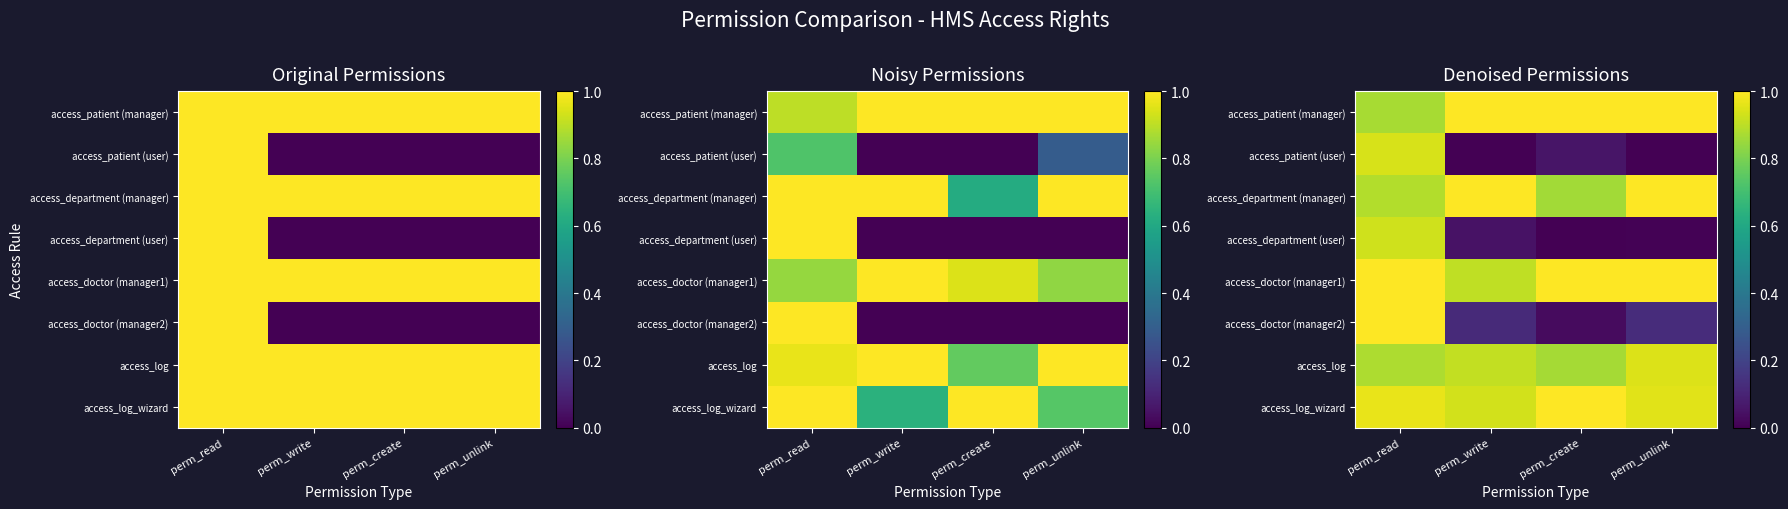

List the labels in order of access_log_wizard value, largest first.

perm_create, perm_read, perm_unlink, perm_write